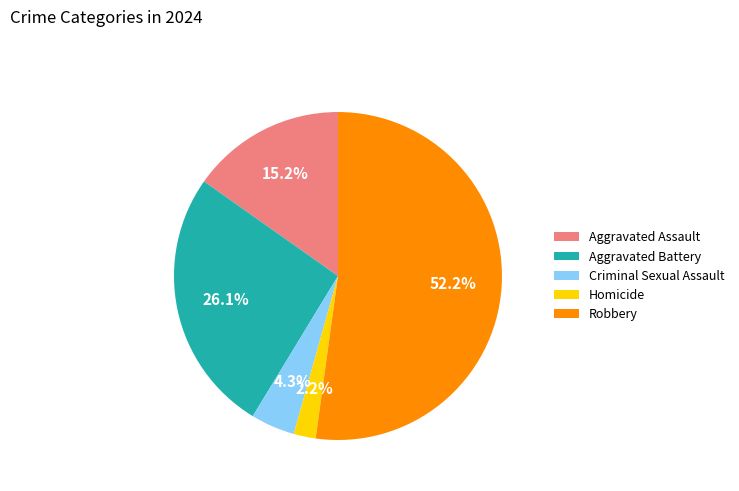

Between Criminal Sexual Assault and Robbery, which is larger?

Robbery